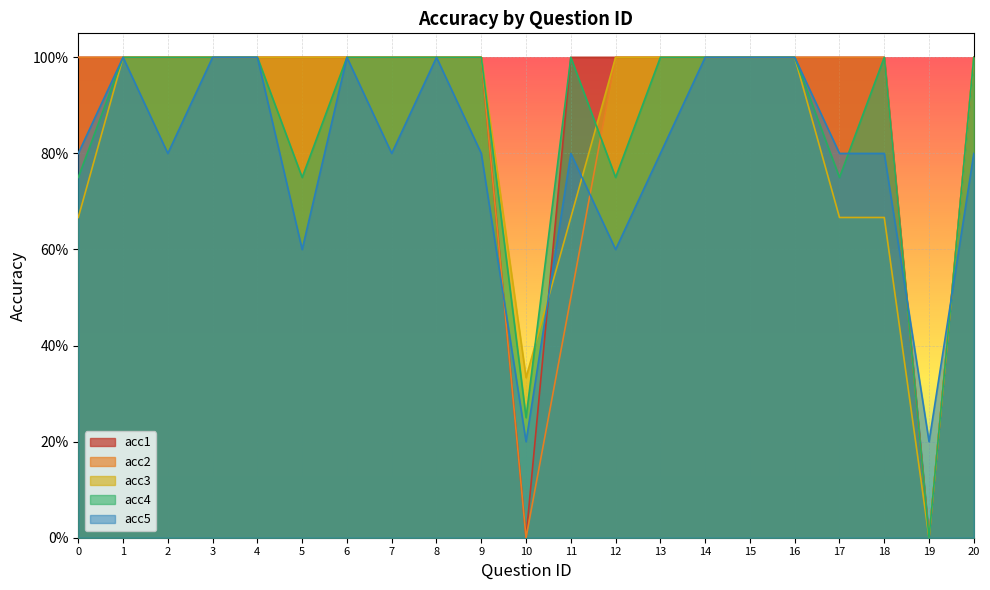

At which category is the sum across all series the highest?

1